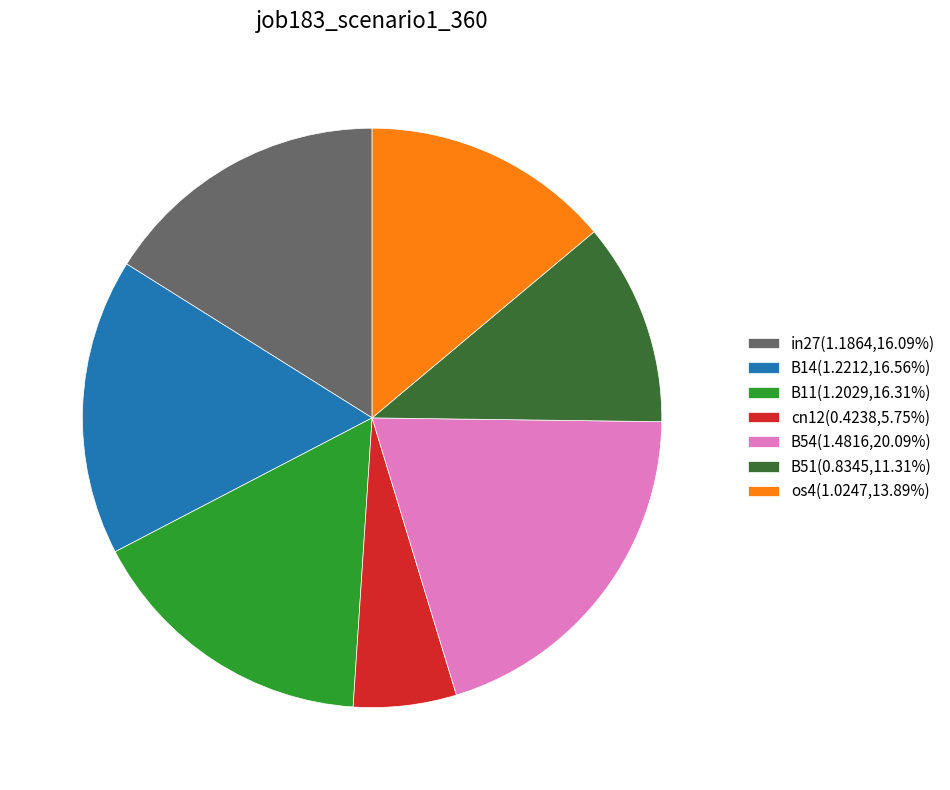

Count the number of slices in the pie.

7